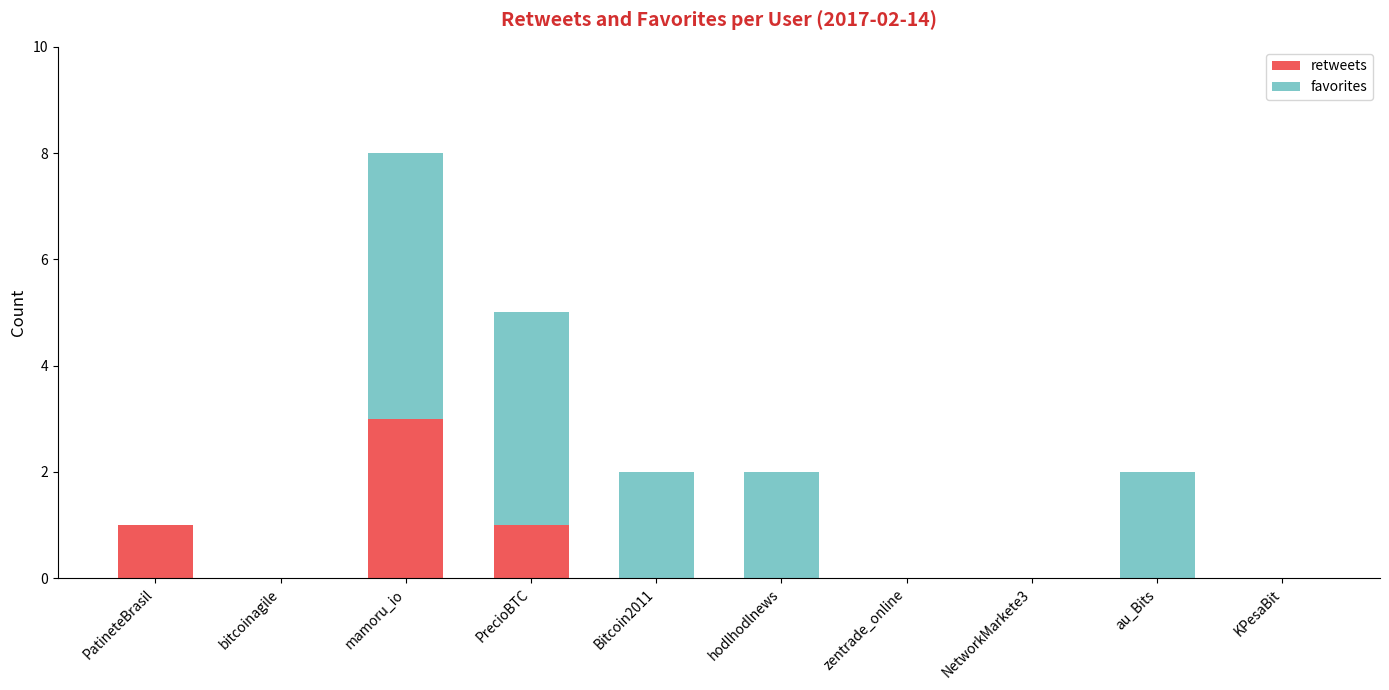

The value of retweets at NetworkMarkete3 is 2. True or false?

False